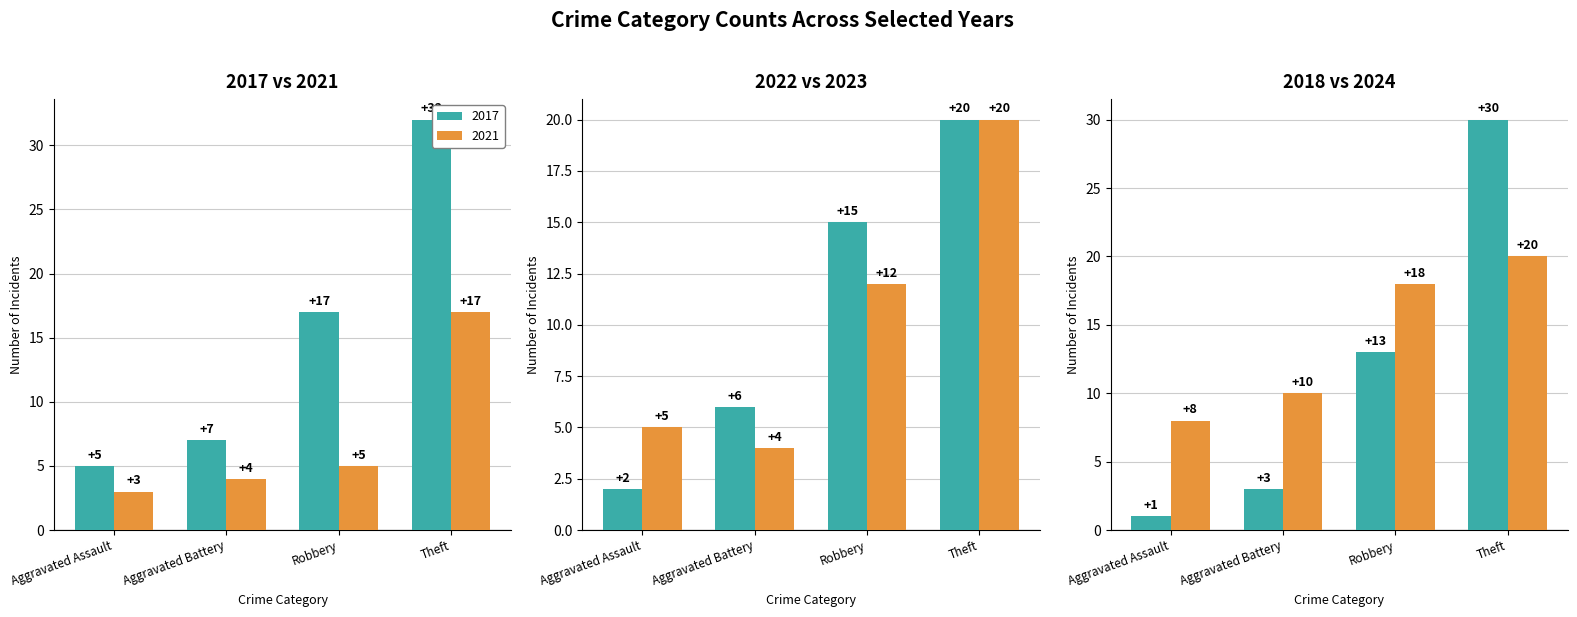

Which series changed the most between Robbery and Theft?

2018